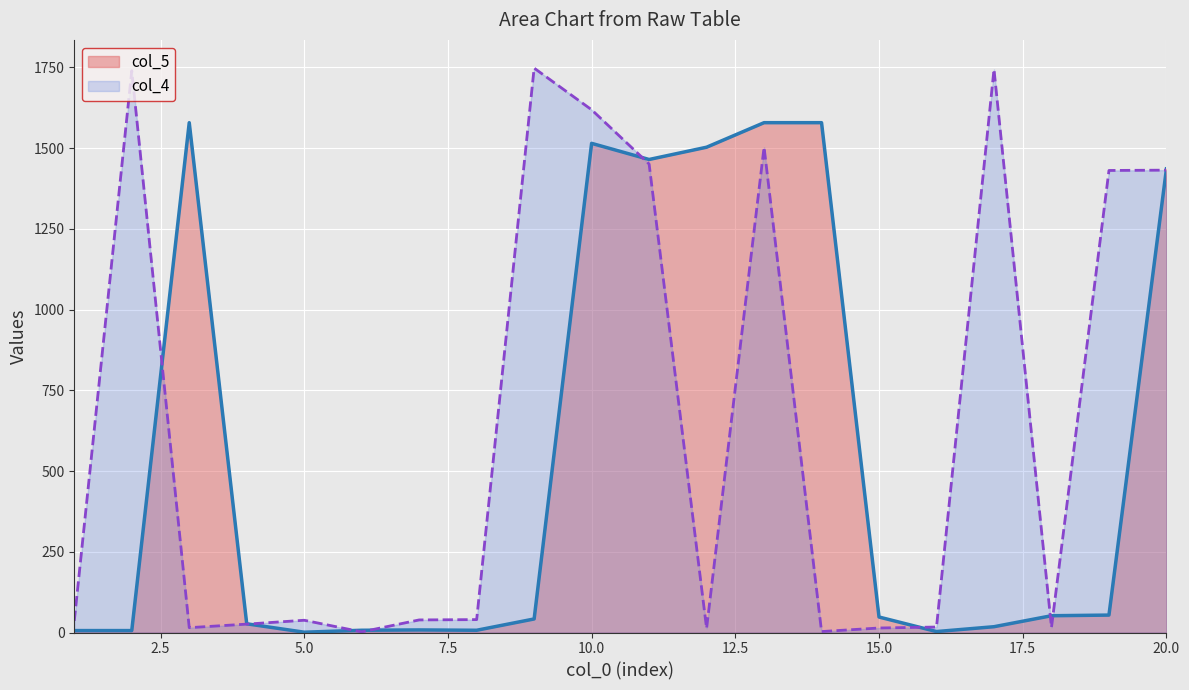

How many lines are shown in the chart?

2